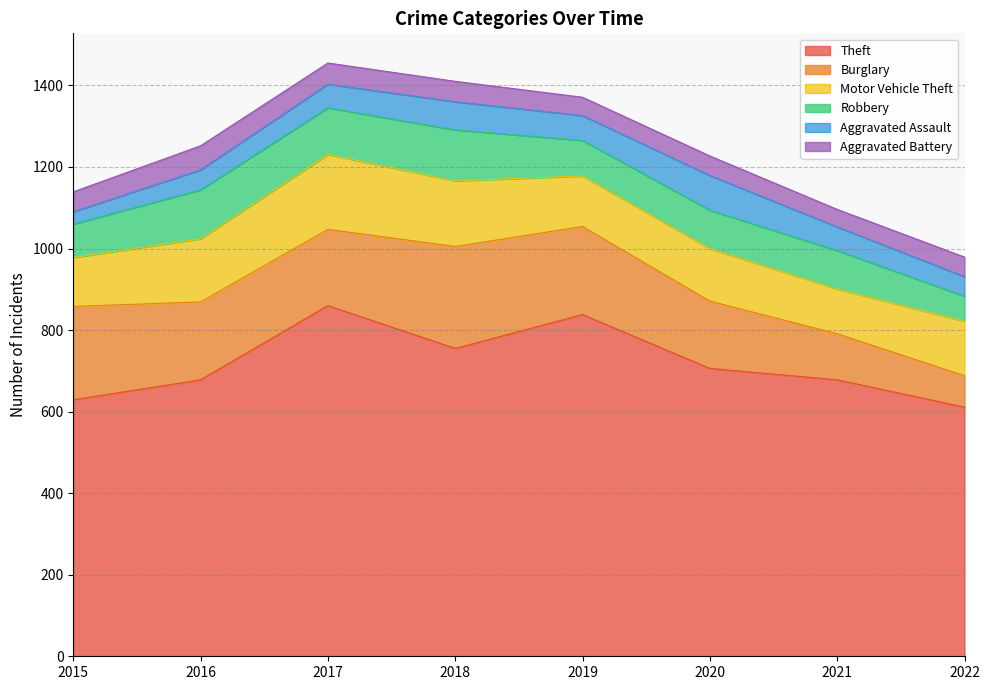

What is the difference between the Robbery values at 2021 and 2016?

26